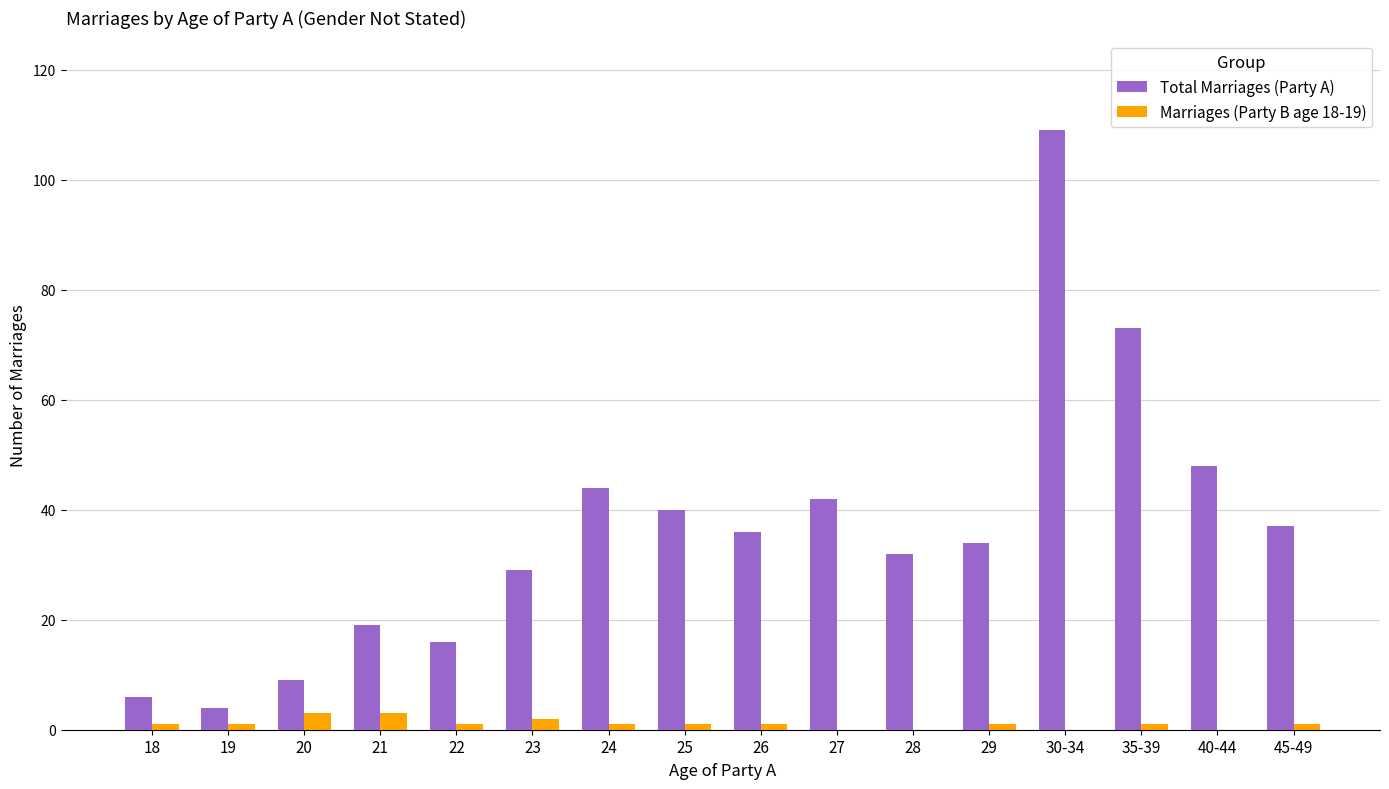

Which label corresponds to the largest value in the chart?

30-34